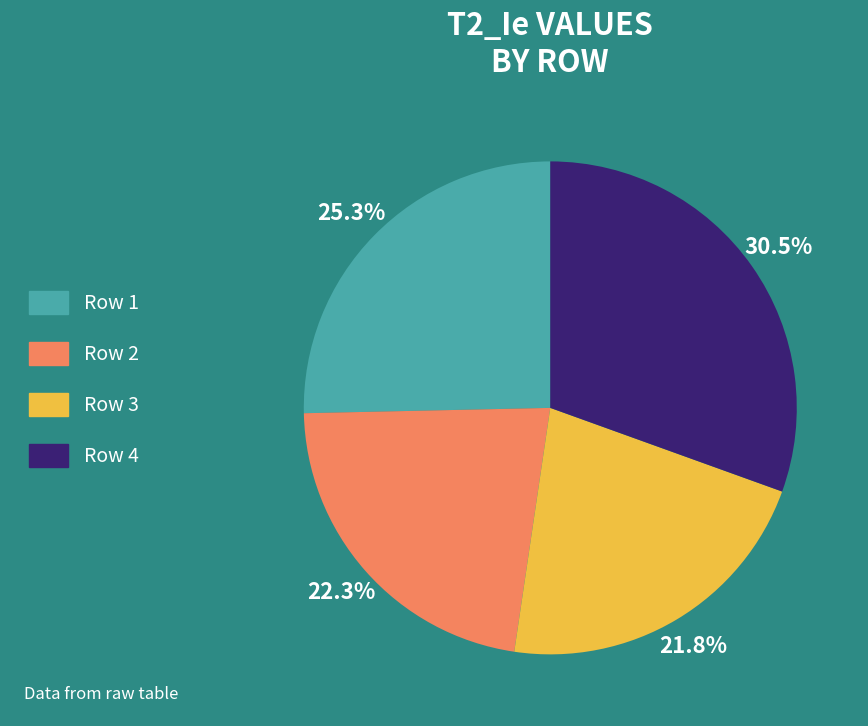

How many segments does this pie chart have?

4